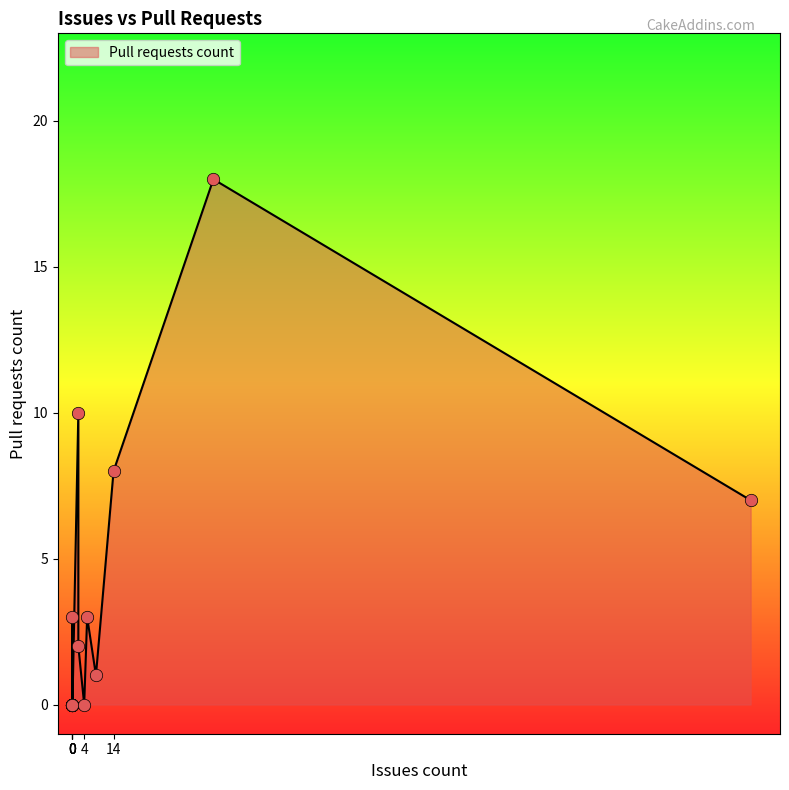

Between 0 and 48, which is larger?

48